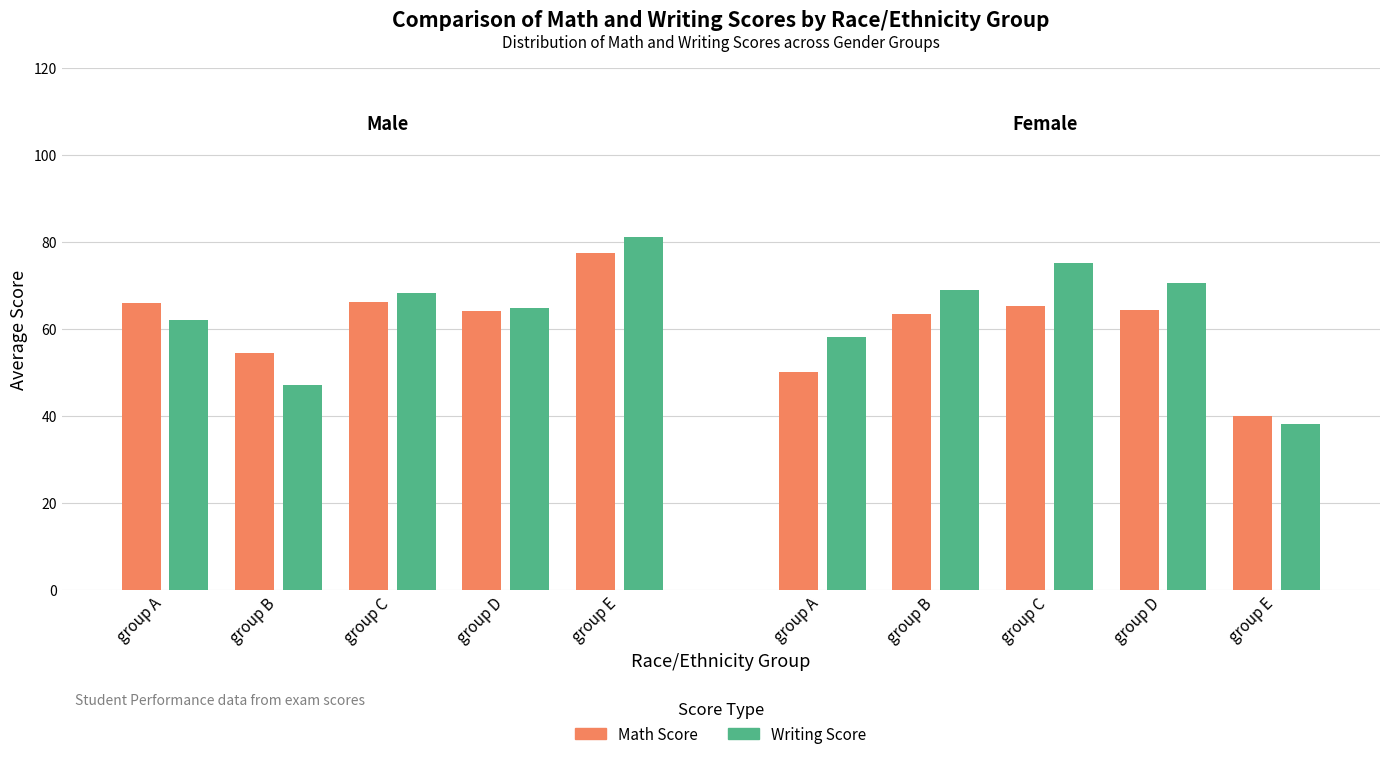

Does the chart contain any negative values?

No